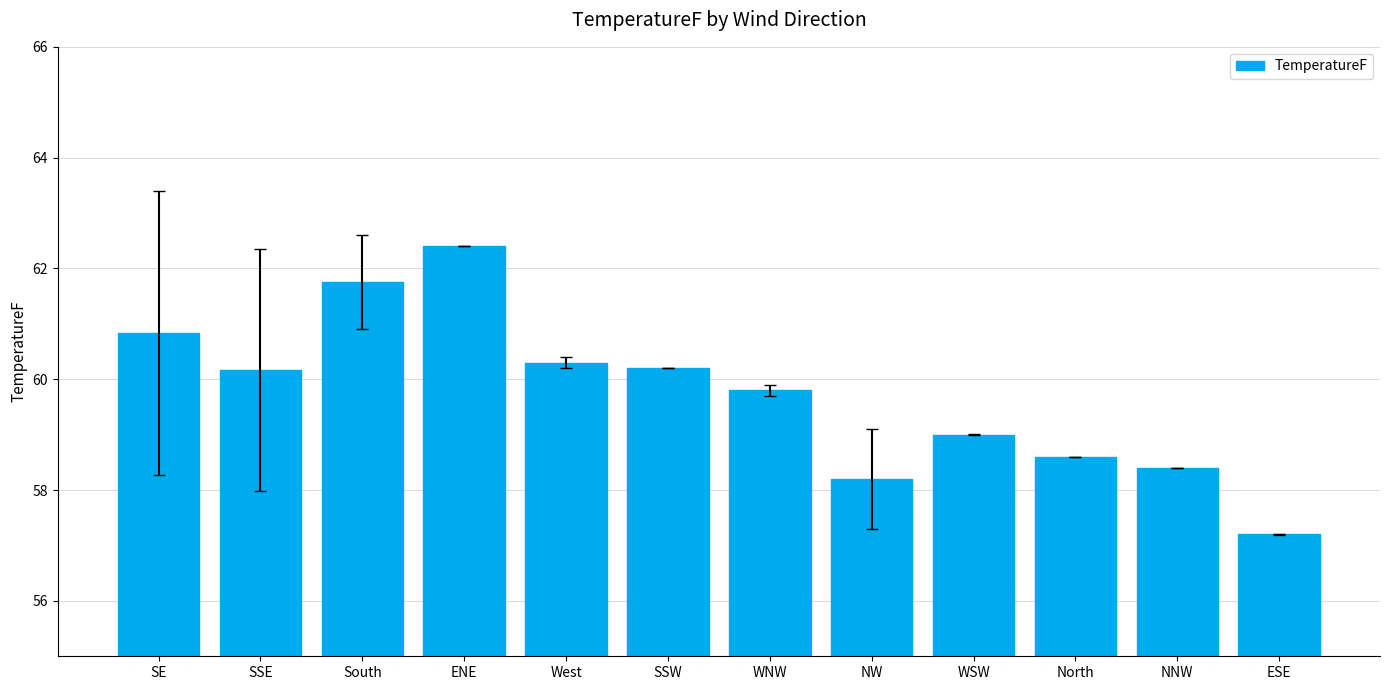

Between West and NNW, which is larger?

West